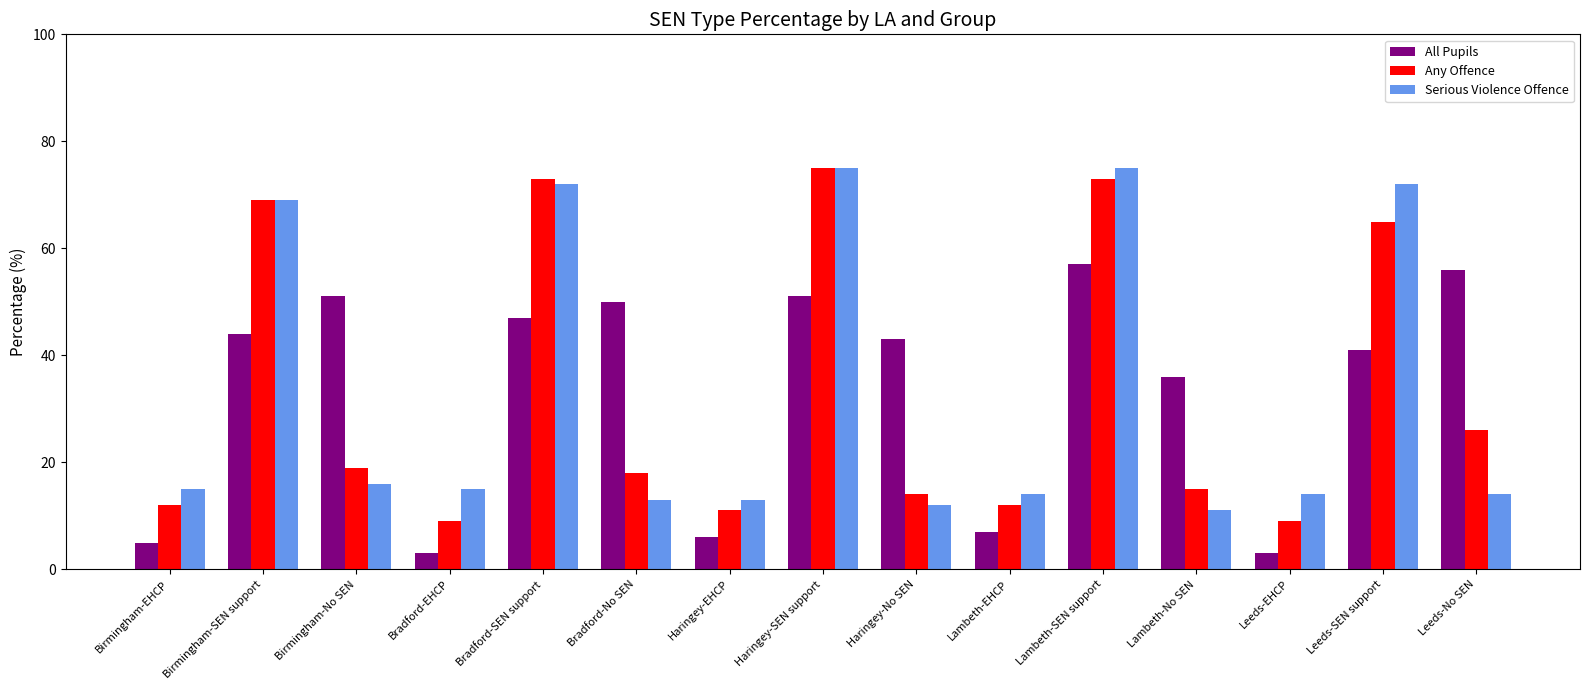

Which series changed the most between Bradford-EHCP and Bradford-No SEN?

All Pupils